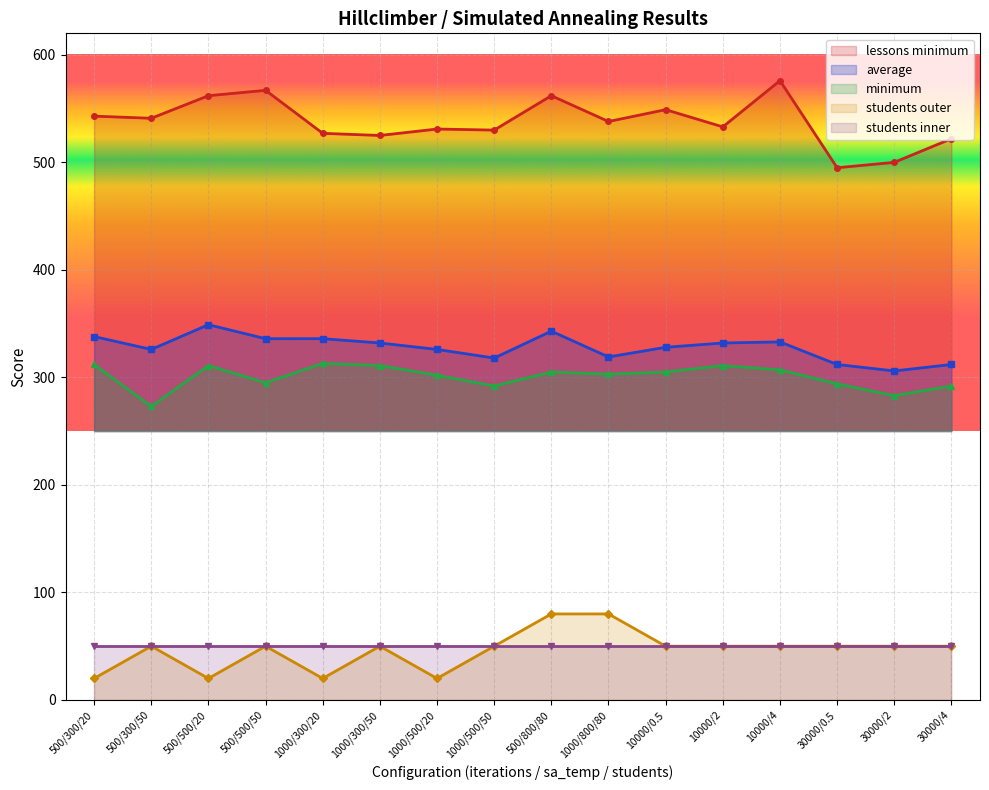

What is the average value of the minimum series?

301